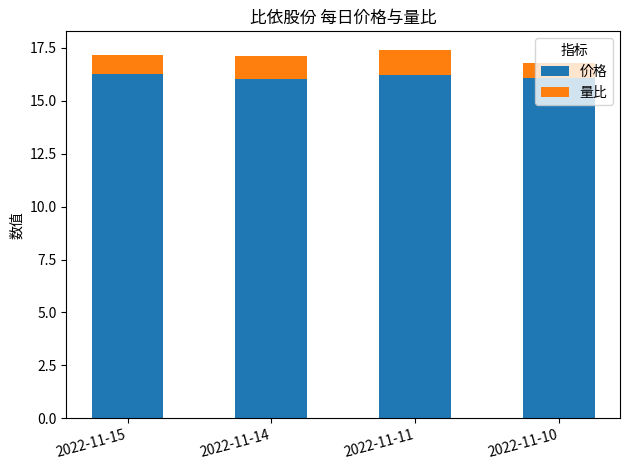

Read the 价格 value at 2022-11-11.

16.2